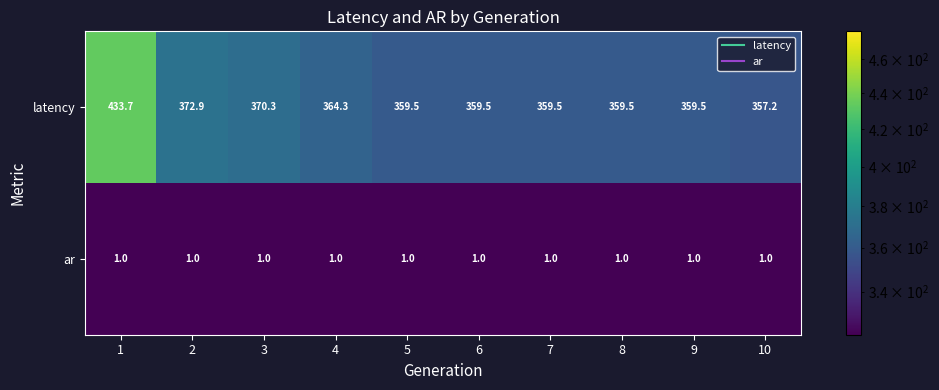

What is the total value across all series at 7?

360.5